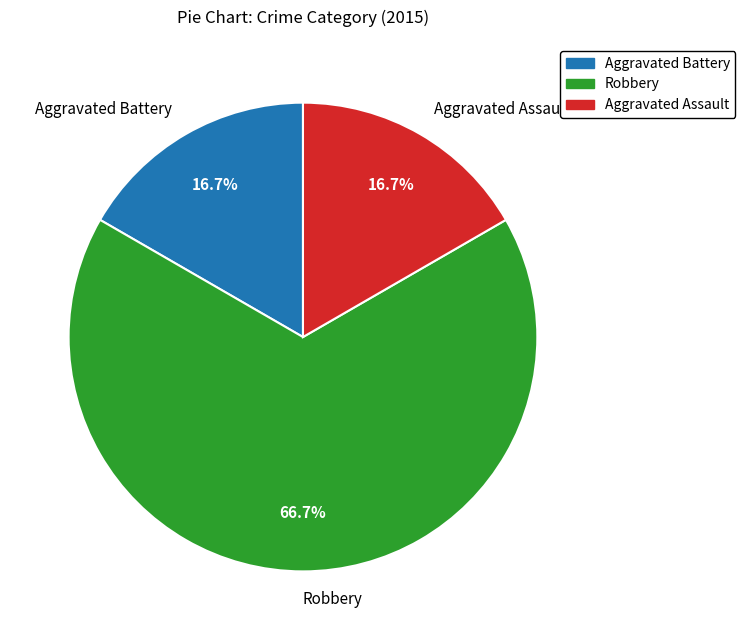

Is it true that Robbery is 67% of the pie?

True